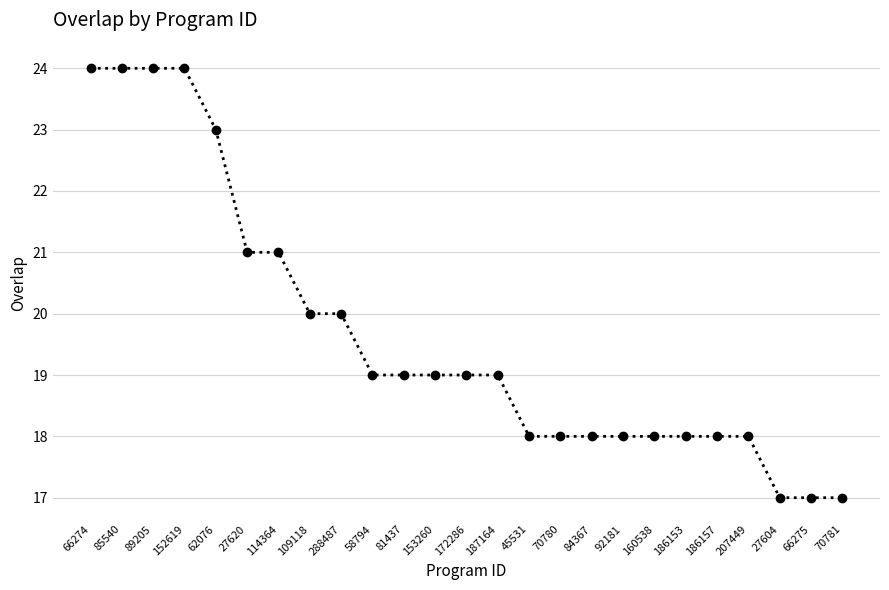

What is the label of the 11th point from the right?

45531